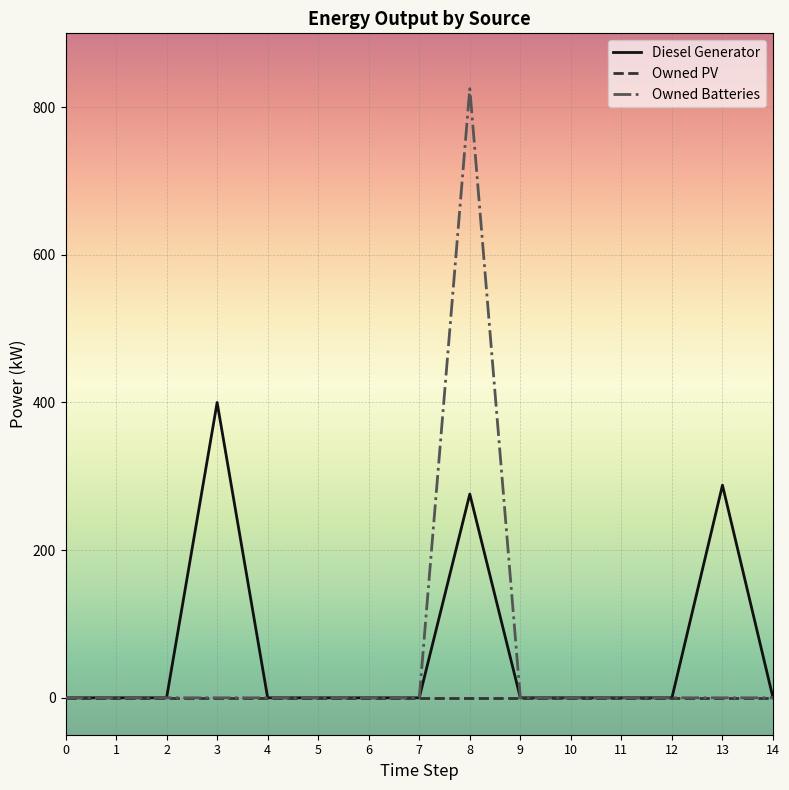

Is the value of Diesel Generator at 2 greater than the value of Owned Batteries at 8?

No